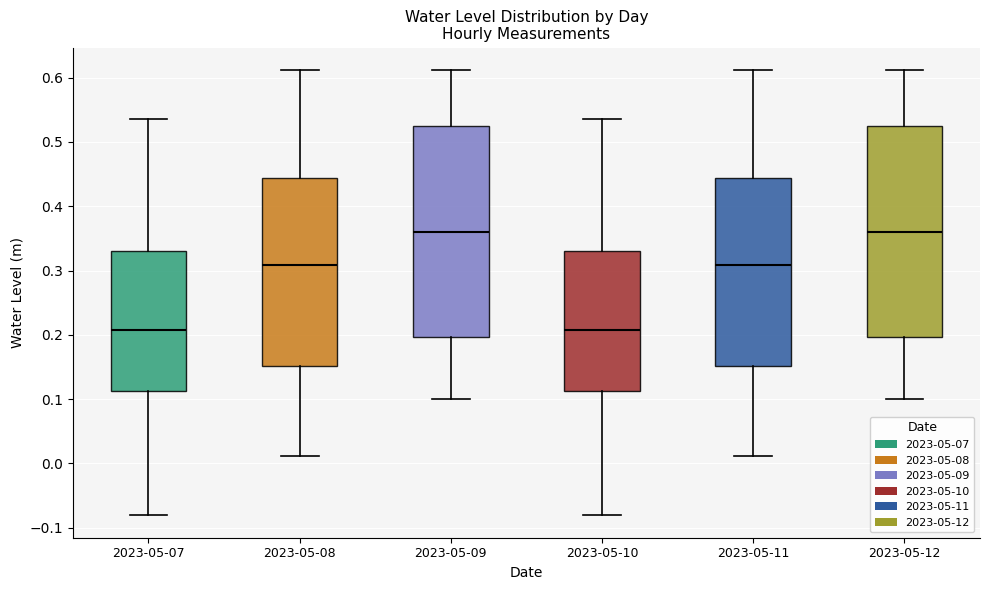

Reading left to right, read every box against the y-axis: the position of its median line, the range the box covers, and the ends of its whiskers. The values are not printed on the chart, so give them approximately, as read against the axis.

2023-05-07: median 0.21, box 0.11 to 0.33, whiskers -0.08 to 0.54
2023-05-08: median 0.31, box 0.15 to 0.44, whiskers 0.01 to 0.61
2023-05-09: median 0.36, box 0.20 to 0.53, whiskers 0.10 to 0.61
2023-05-10: median 0.21, box 0.11 to 0.33, whiskers -0.08 to 0.54
2023-05-11: median 0.31, box 0.15 to 0.44, whiskers 0.01 to 0.61
2023-05-12: median 0.36, box 0.20 to 0.53, whiskers 0.10 to 0.61